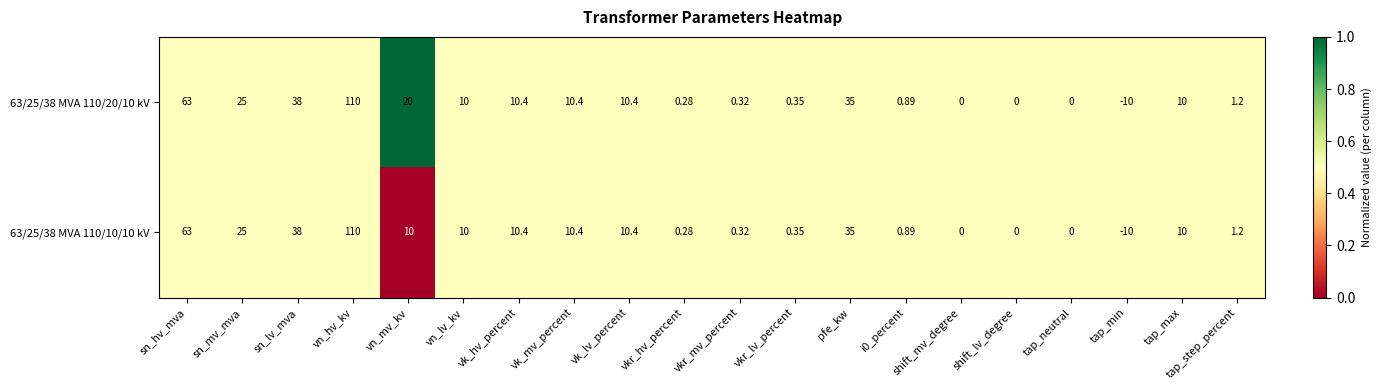

Where is 63/25/38 MVA 110/10/10 kV nearest to the value 50?

sn_lv_mva